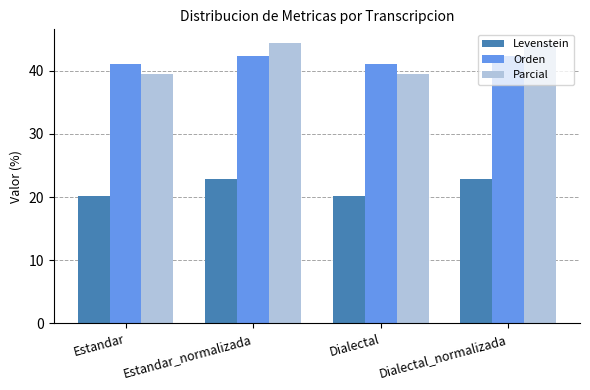

At Dialectal_normalizada, list the series in order from largest to smallest.

Parcial, Orden, Levenstein